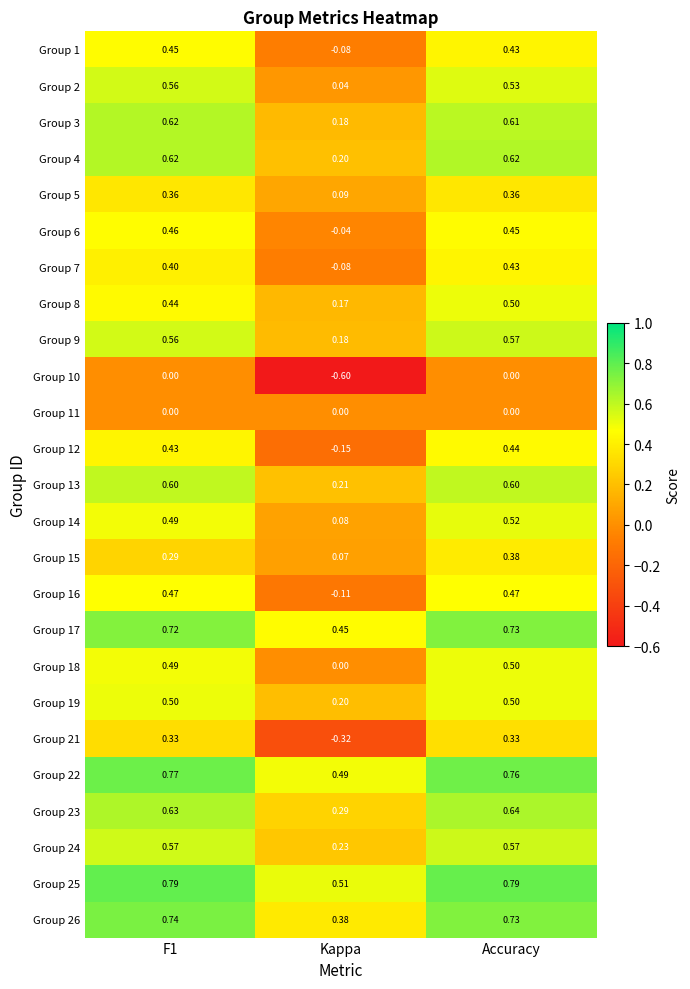

At which category is the sum across all series the highest?

Accuracy